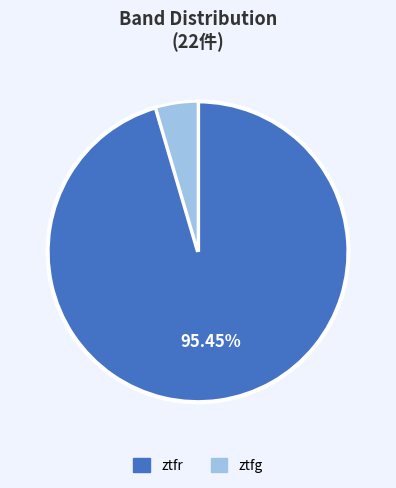

Which slice represents more than half of the pie?

ztfr